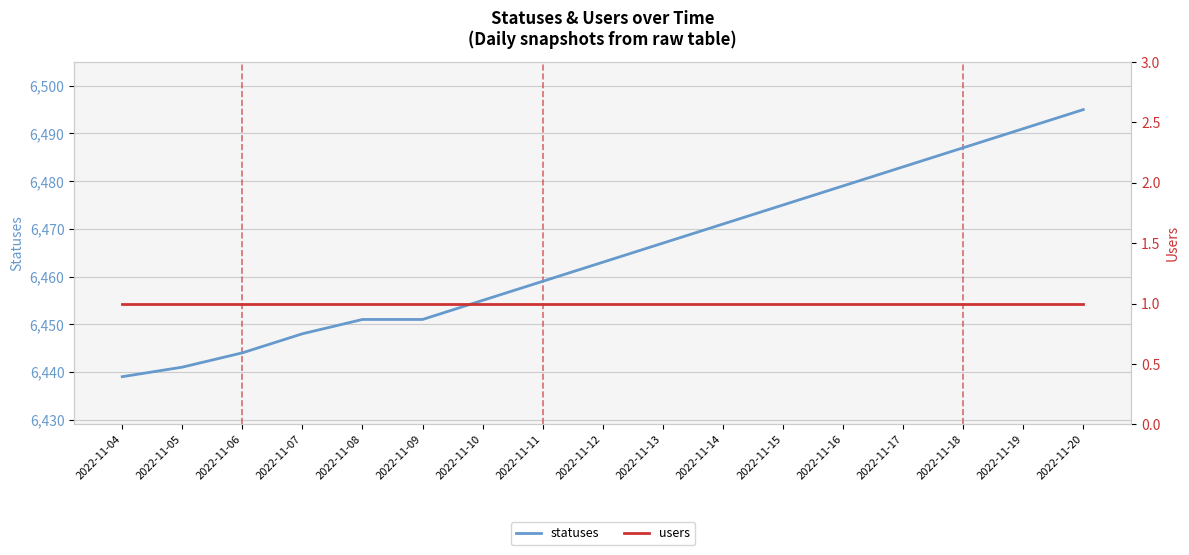

What is the difference between the second highest and second lowest values in the statuses series?

50